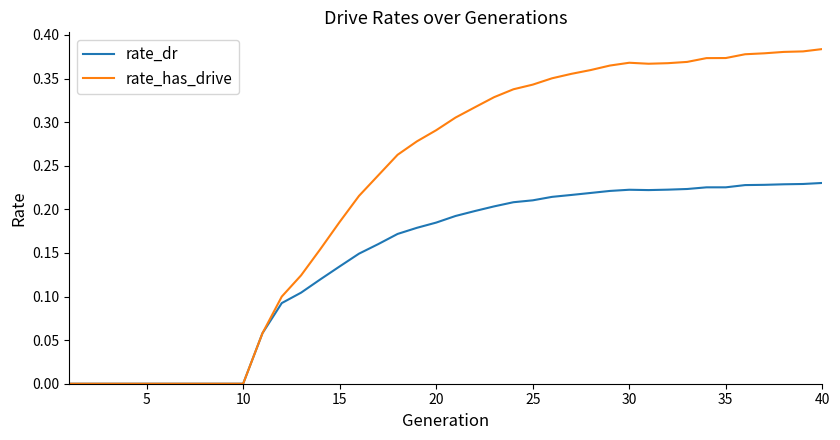

List the series in order of their overall mean, lowest first.

rate_dr, rate_has_drive